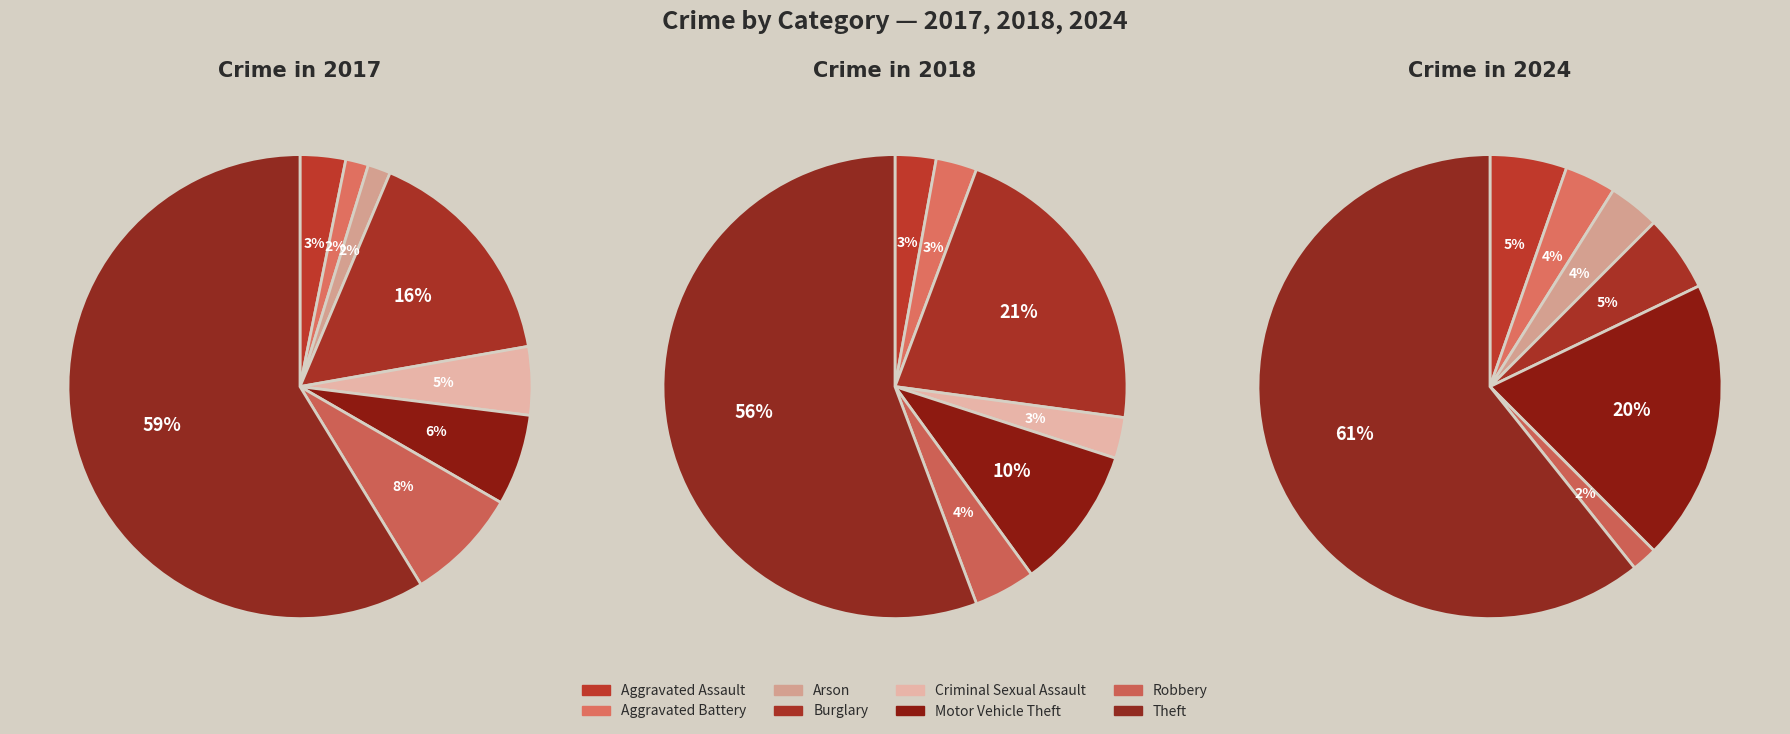

Count the number of slices in the pie.

8